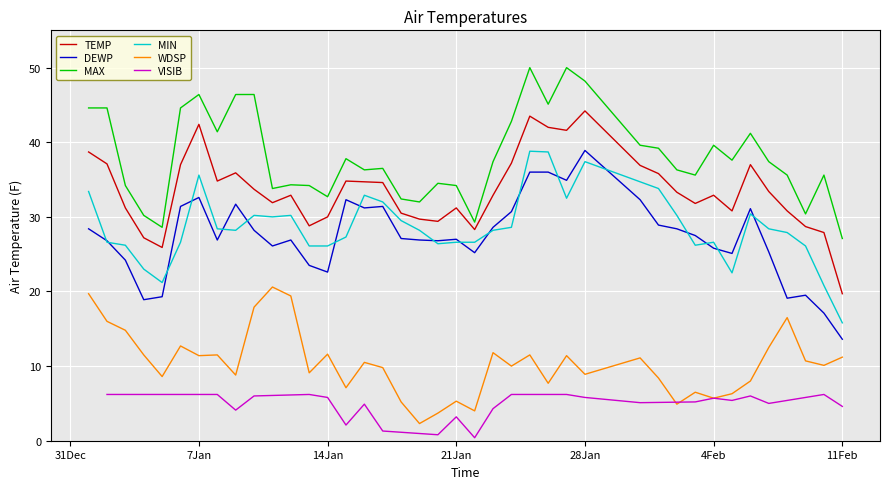

At which label is MIN closest to 27?

2025-01-15